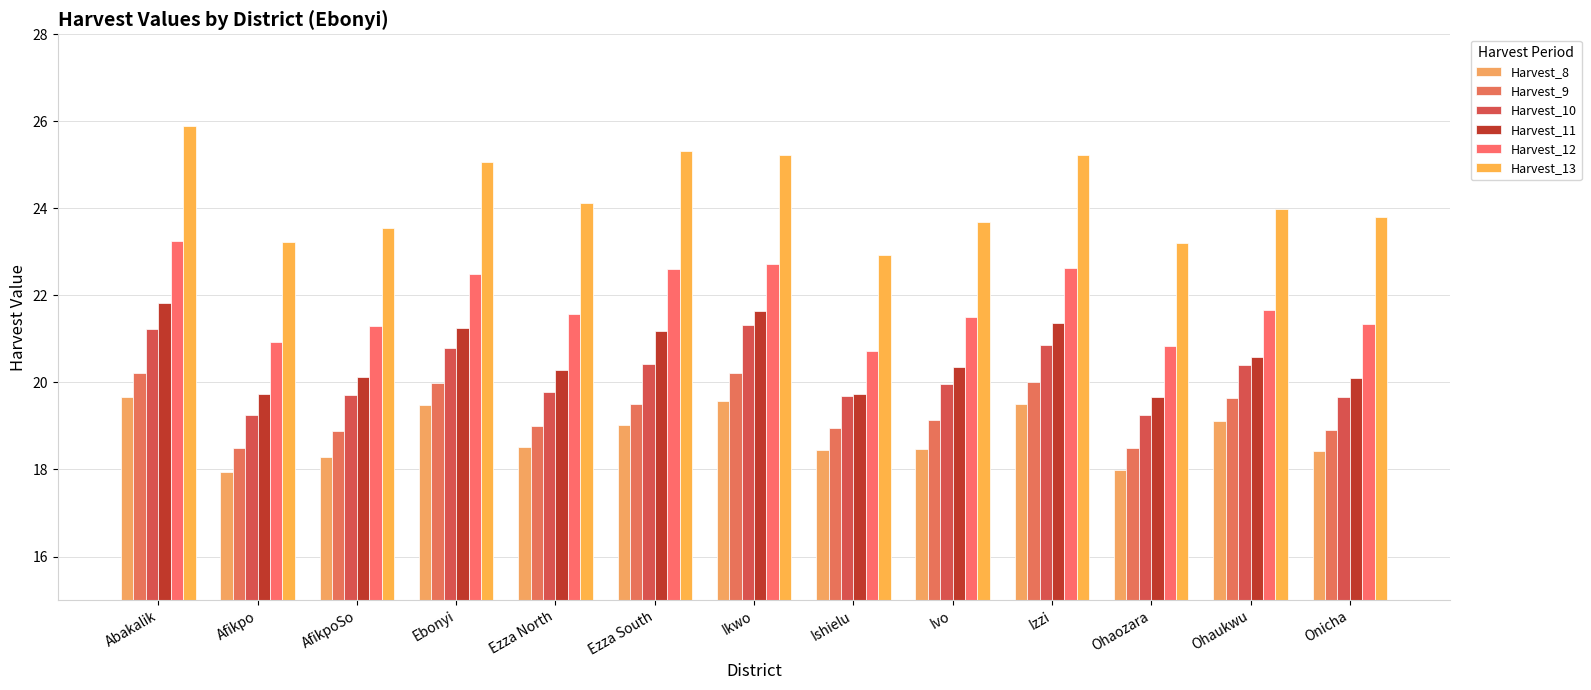

Are the bars horizontal?

No